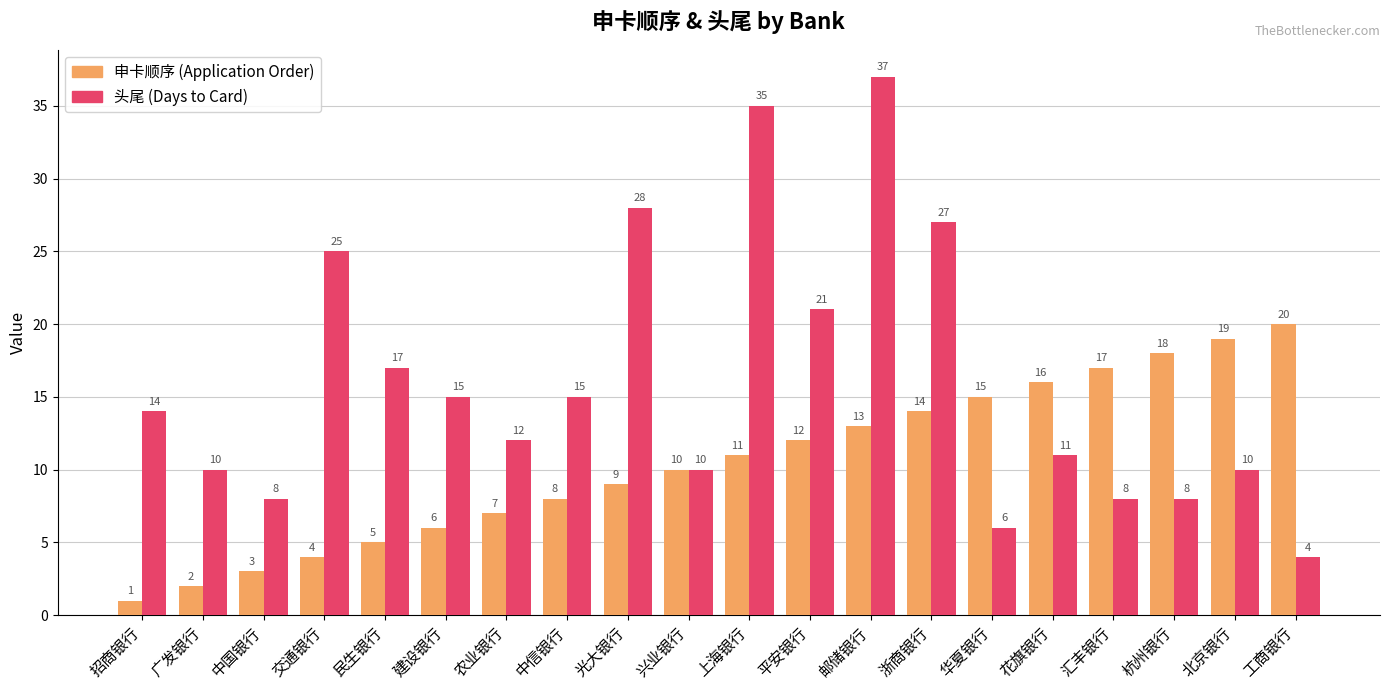

Which series changed the most between 招商银行 and 平安银行?

申卡顺序 (Application Order)